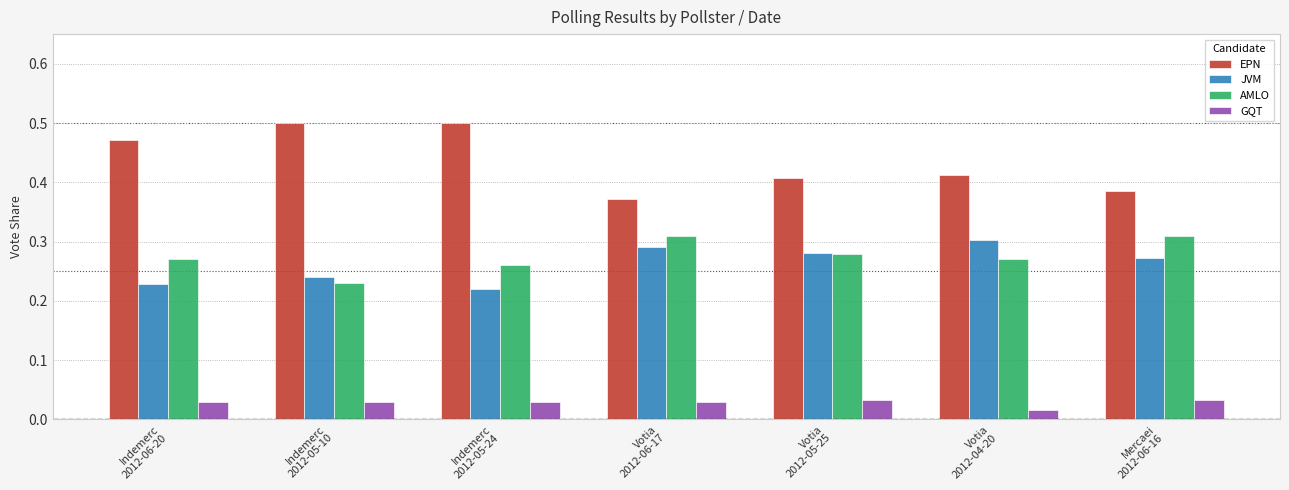

At Indemerc
2012-05-10, list the series in order from largest to smallest.

EPN, JVM, AMLO, GQT